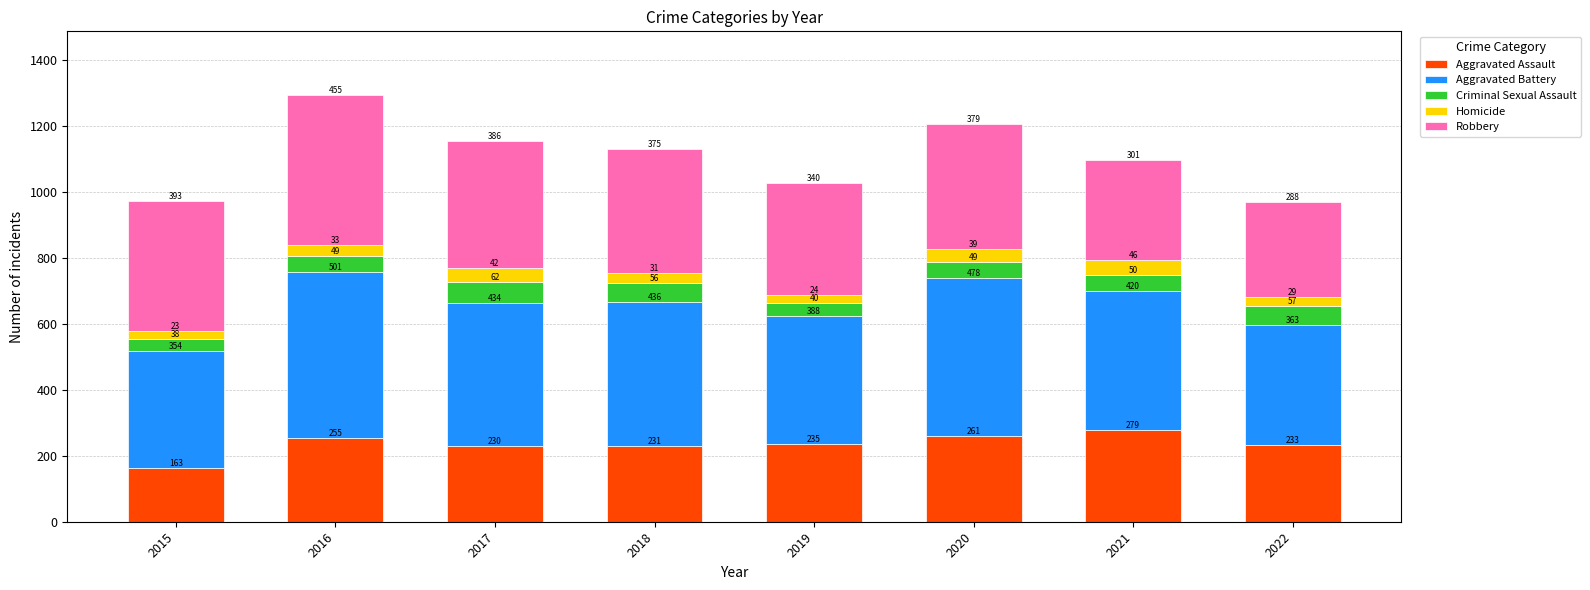

What is the minimum value for Aggravated Assault?

163